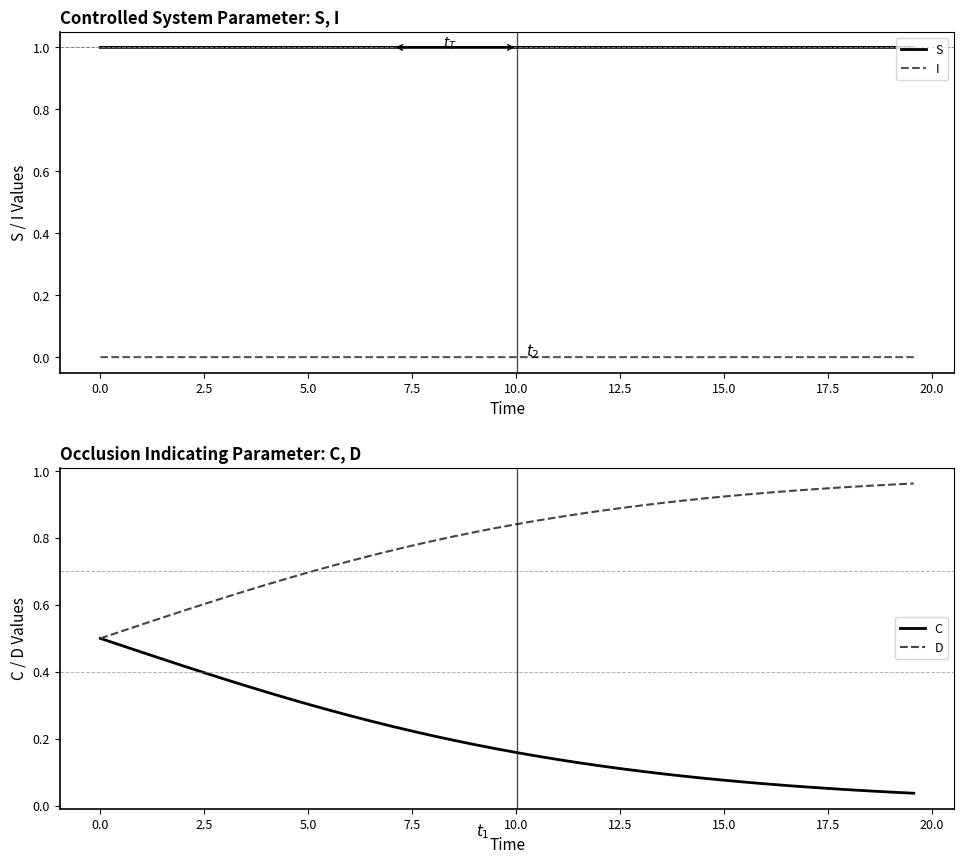

What is the maximum value for S?

1.0